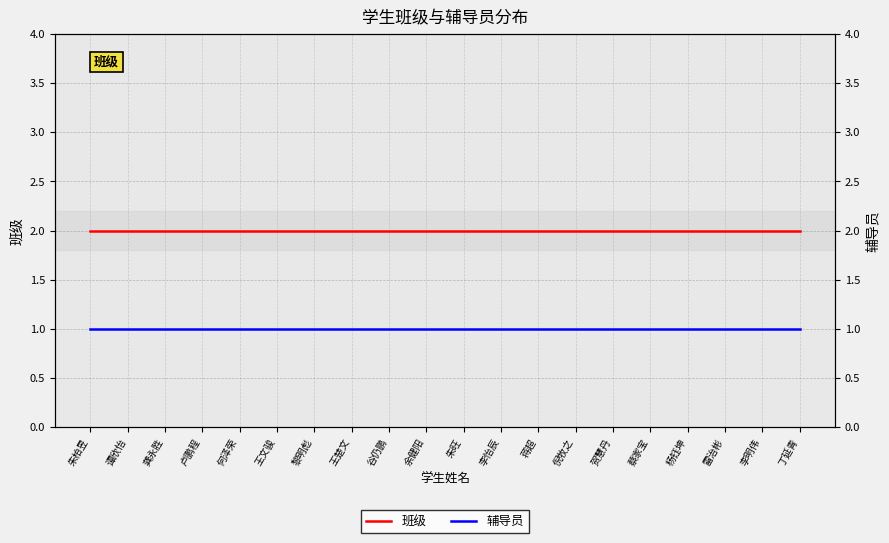

What is the label of the 5th point from the left?

何泽荣